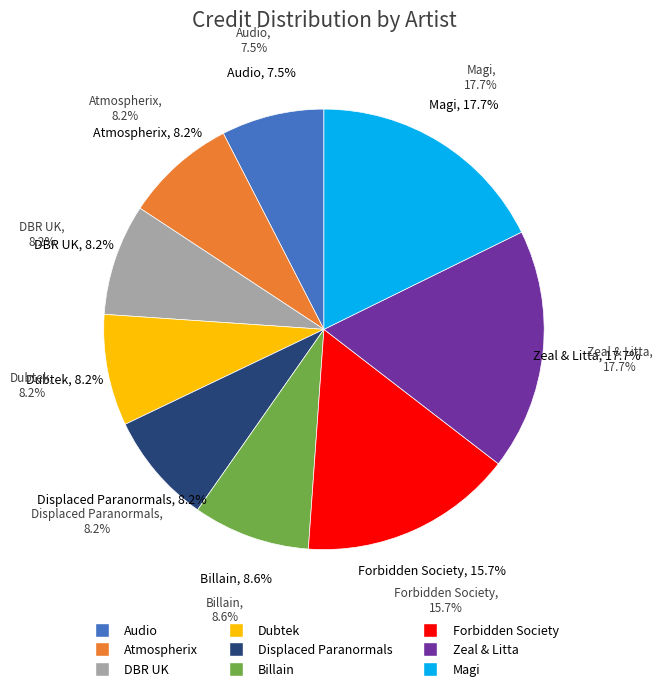

What percentage is the DBR UK slice, to the nearest percent?

8%